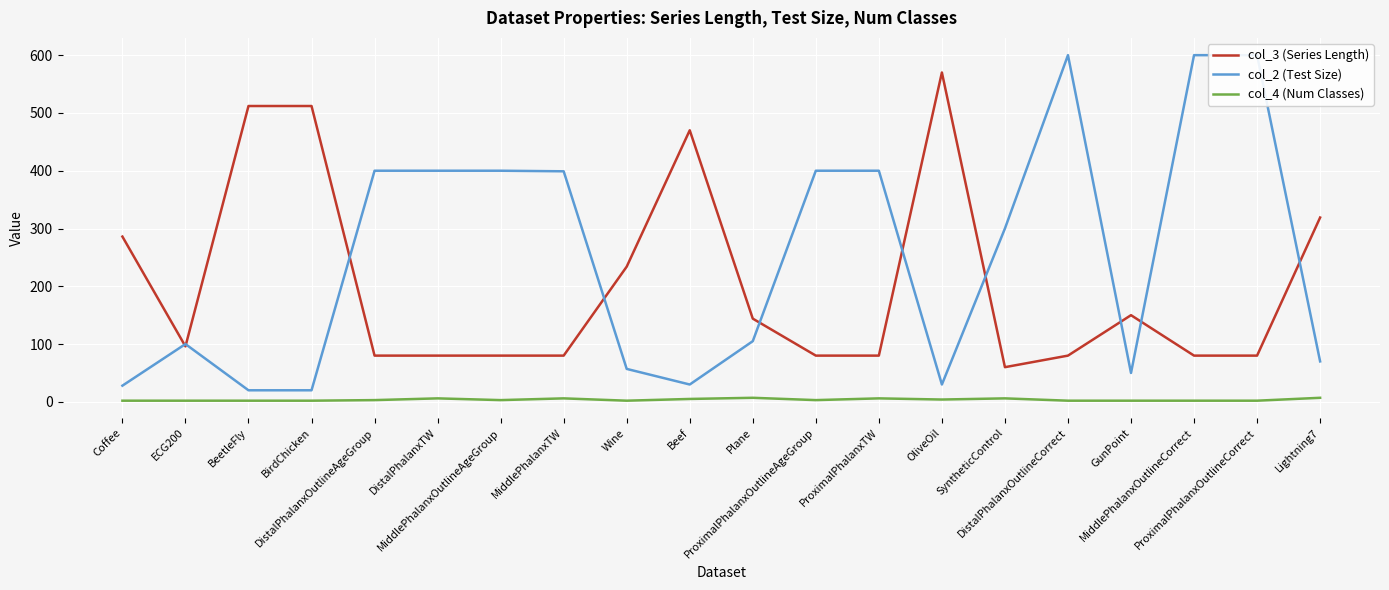

Reading right to left, extract all data points from this chart.

col_3 (Series Length): 319	80	80	150	80	60	570	80	80	144	470	234	80	80	80	80	512	512	96	286
col_2 (Test Size): 70	600	600	50	600	300	30	400	400	105	30	57	399	400	400	400	20	20	100	28
col_4 (Num Classes): 7	2	2	2	2	6	4	6	3	7	5	2	6	3	6	3	2	2	2	2